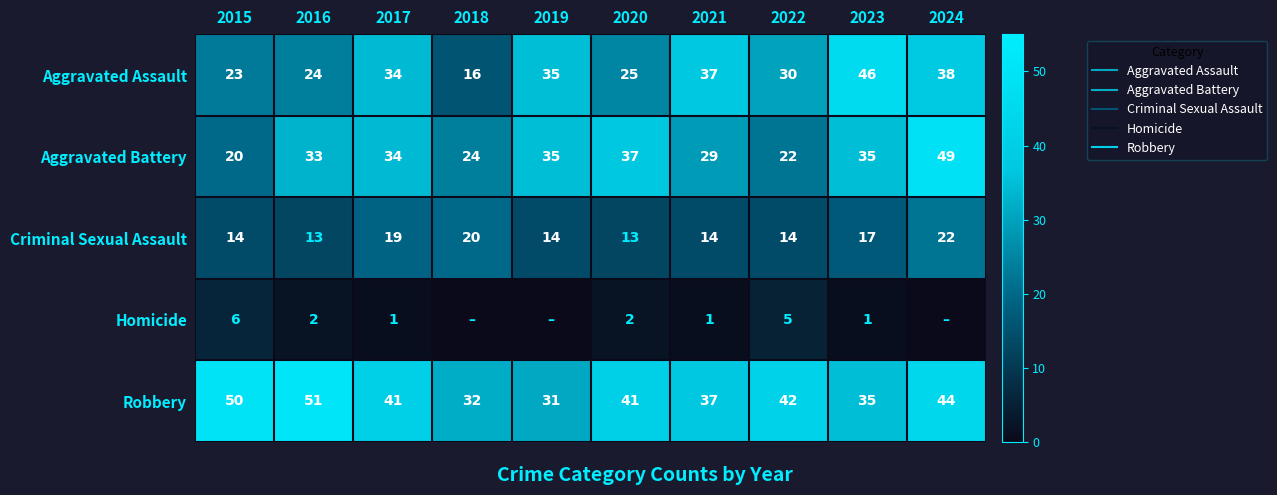

What is the highest value of the Aggravated Assault series?

46